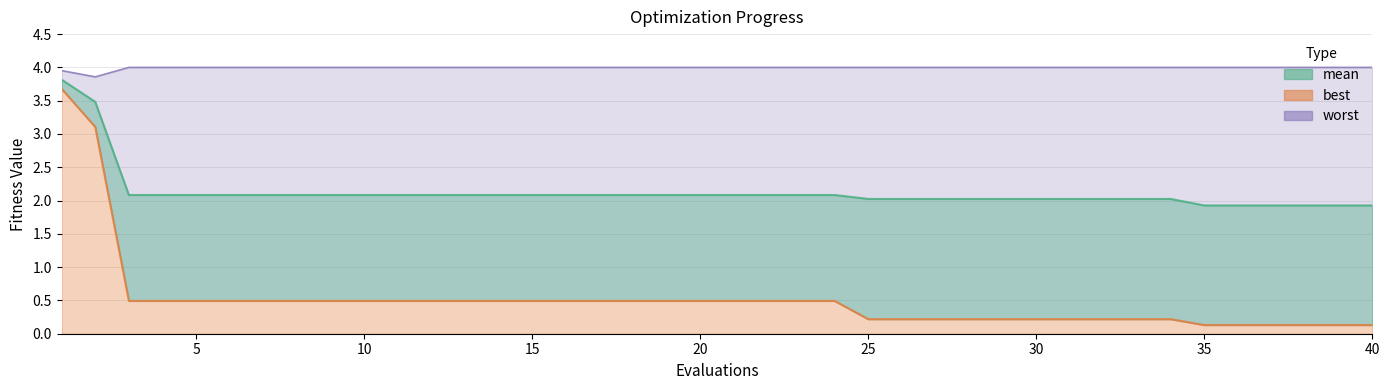

Read the best value at 30.

0.2